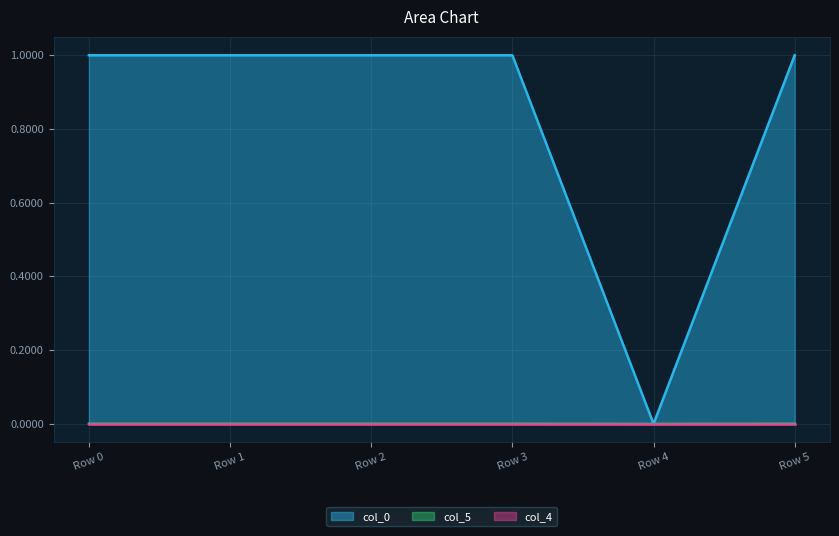

At which category is the sum across all series the highest?

Row 2